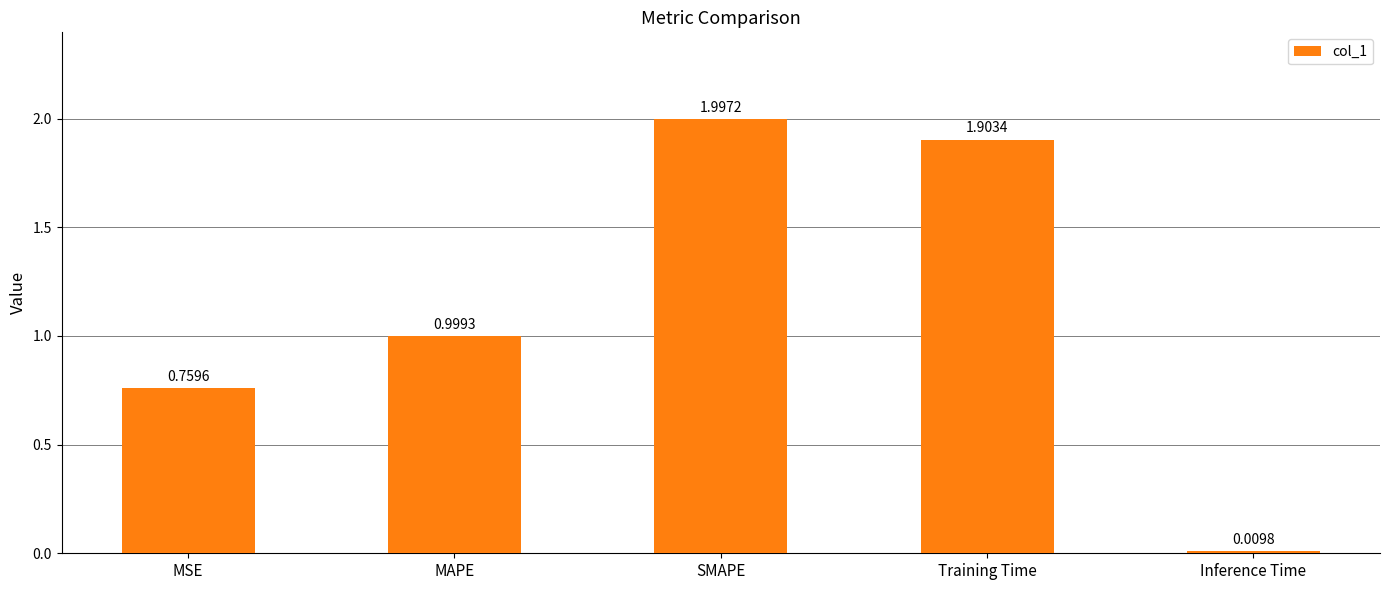

List the labels in order of value, smallest first.

Inference Time, MSE, MAPE, Training Time, SMAPE